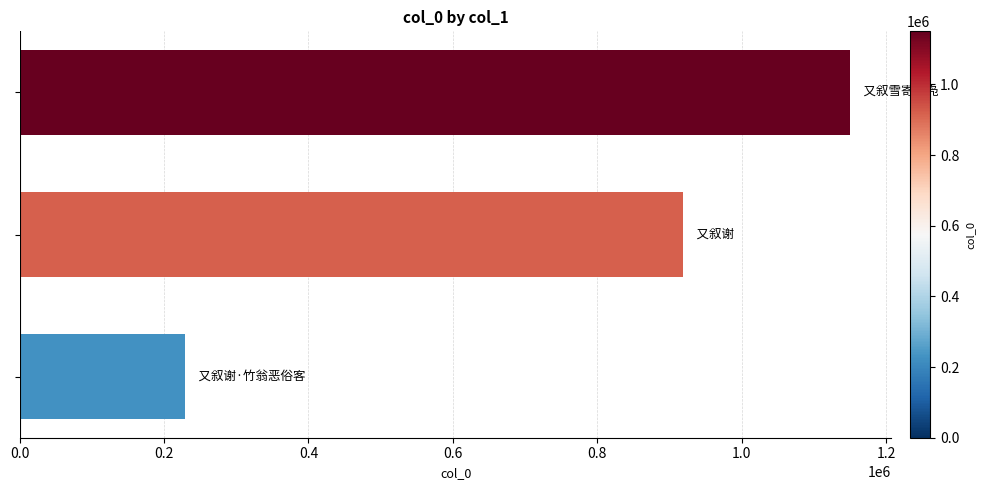

What is the average value?

765761